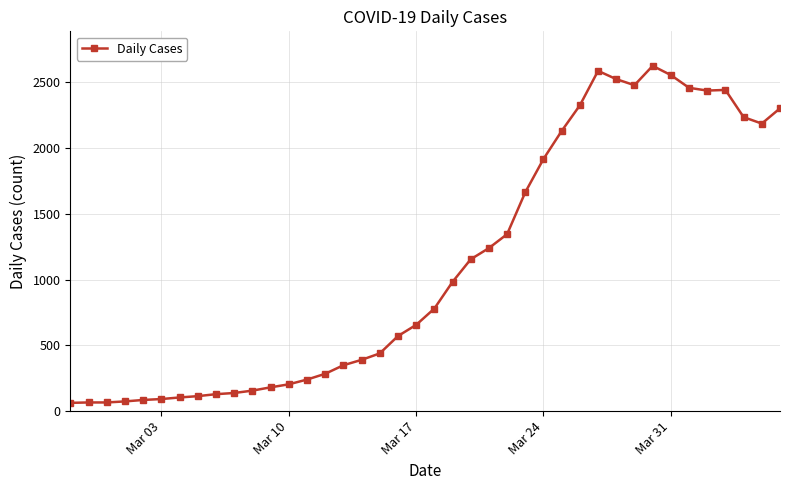

What is the sum of all values?

44785